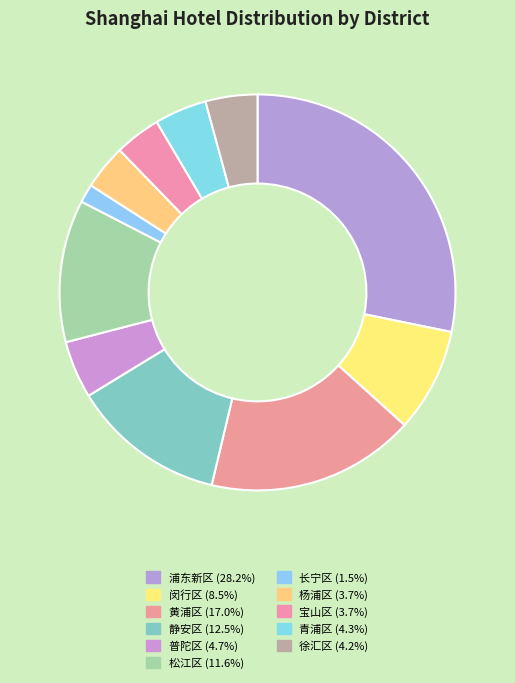

Is it true that 闵行区 is 8% of the pie?

True